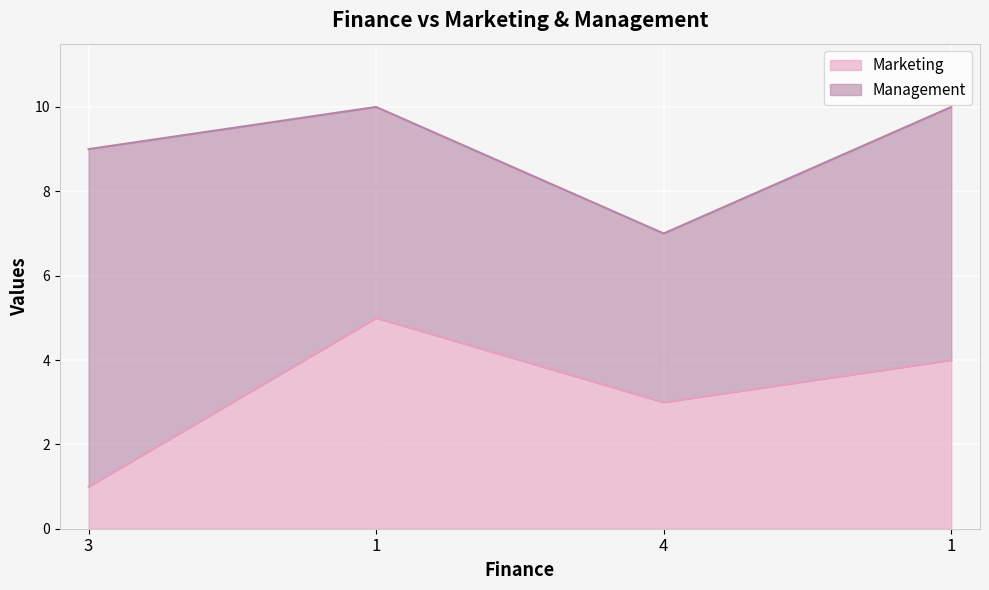

List the labels in order of value, smallest first.

3, 4, 1, 1